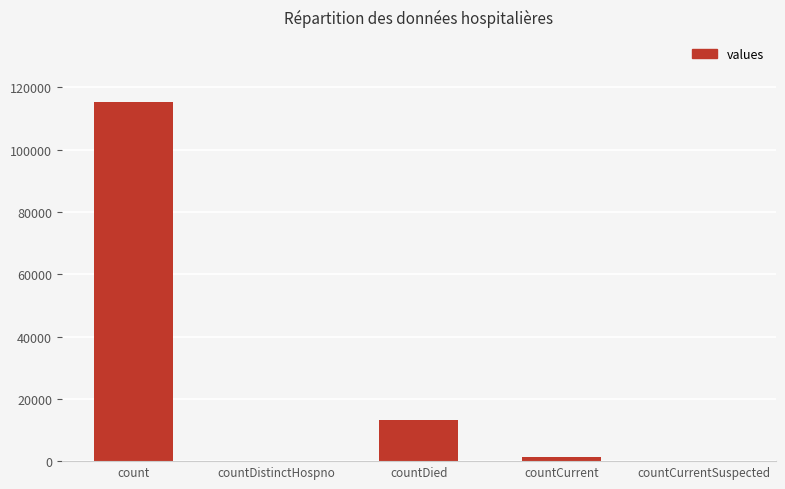

Reading left to right, list all the values displayed in this chart.

count=115379	countDistinctHospno=0	countDied=13343	countCurrent=1383	countCurrentSuspected=0